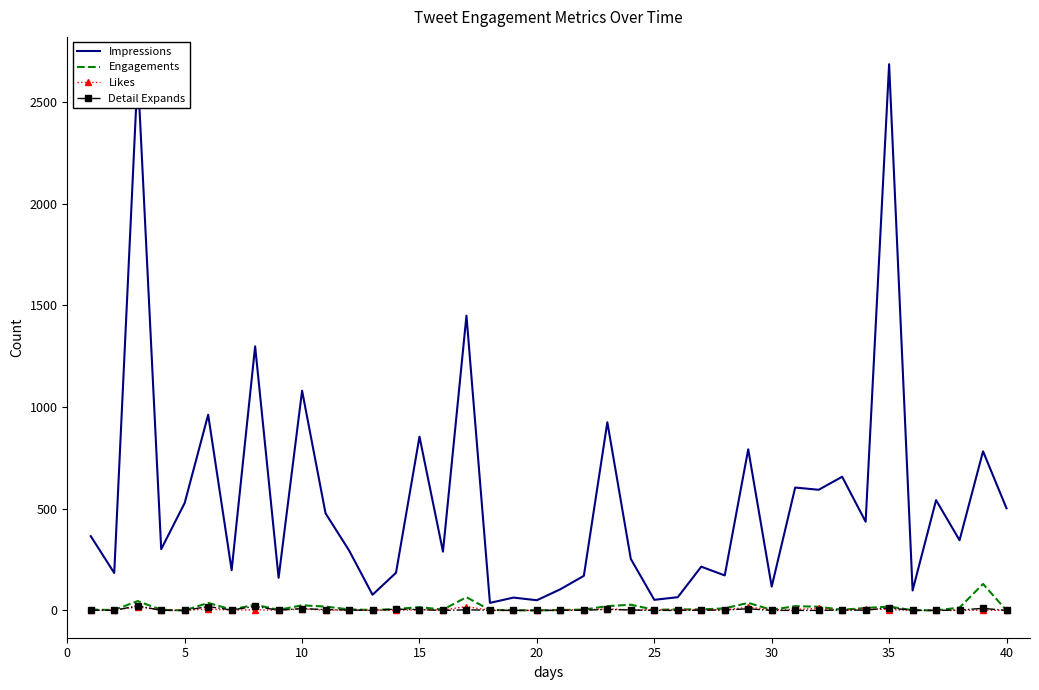

True or false: Impressions has more than 1 interior local peaks.

True